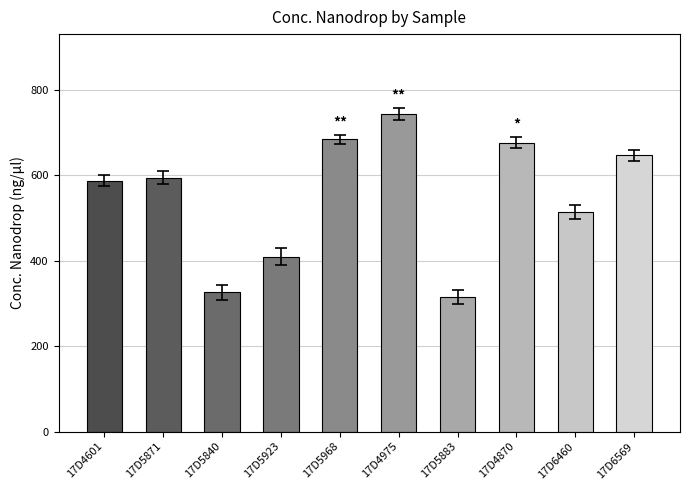

What value does the data have at 17D4975, to the nearest 5?

745